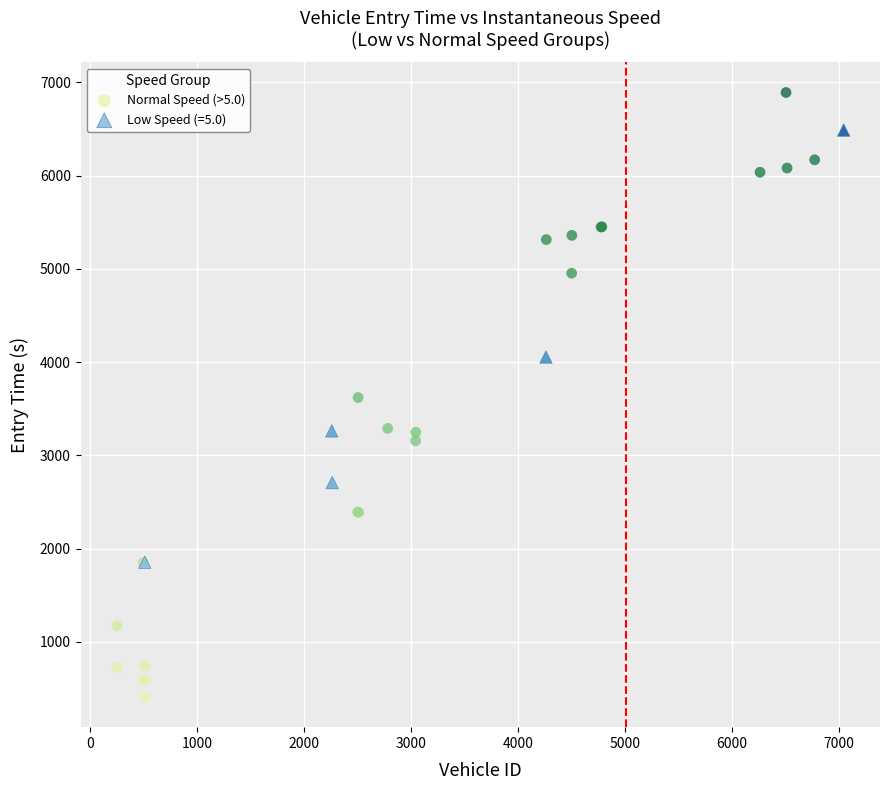

Which series reaches the minimum Y coordinate?

Normal Speed (>5.0)